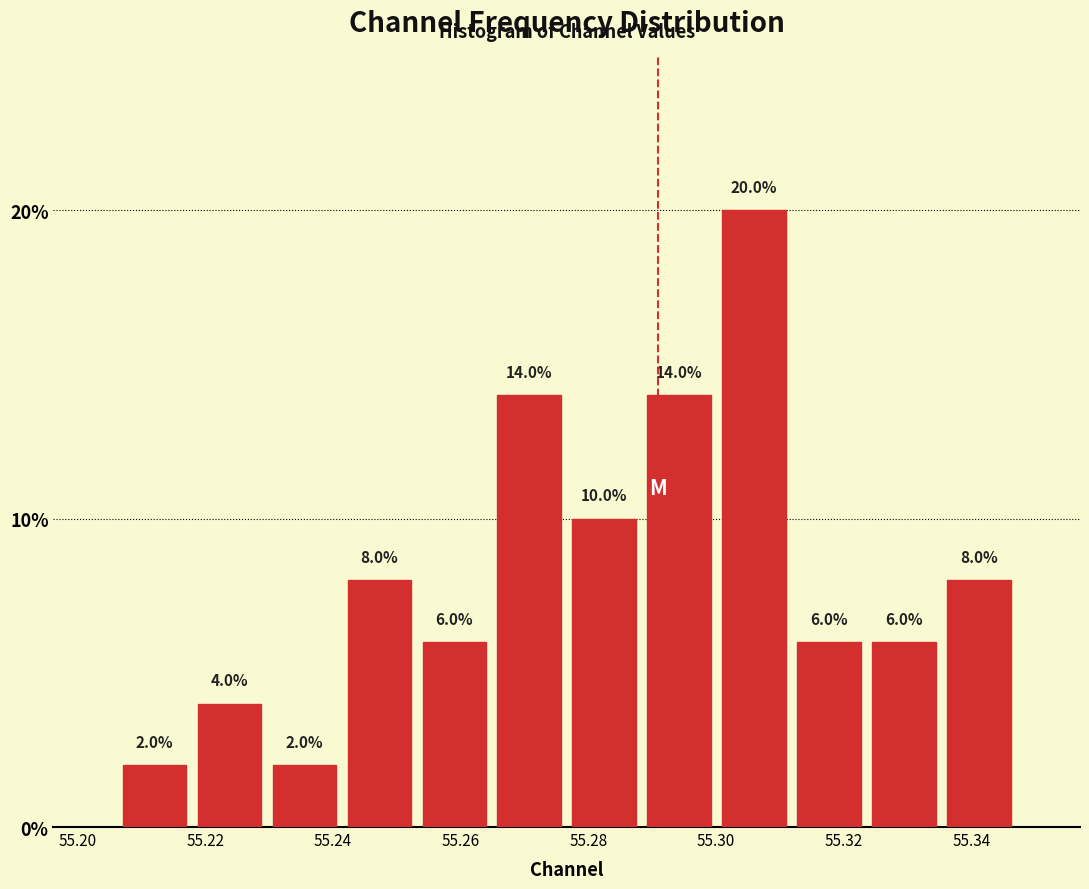

Reading left to right, transcribe this chart: for each bar, give the range it covers on the x-axis and its height. The bar edges are not printed on the chart, so give them approximately, as read against the axis.

55.206 to 55.218: 2.0
55.218 to 55.230: 4.0
55.230 to 55.242: 2.0
55.242 to 55.254: 8.0
55.254 to 55.264: 6.0
55.264 to 55.276: 14.0
55.276 to 55.288: 10.0
55.288 to 55.300: 14.0
55.300 to 55.312: 20.0
55.312 to 55.324: 6.0
55.324 to 55.336: 6.0
55.336 to 55.348: 8.0